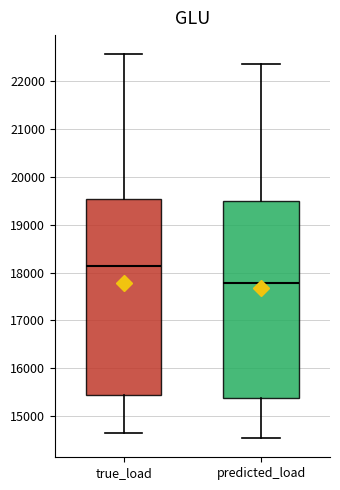

Reading left to right, read every box against the y-axis: the position of its median line, the range the box covers, and the ends of its whiskers. The values are not printed on the chart, so give them approximately, as read against the axis.

true_load: median 18100, box 15400 to 19500, whiskers 14600 to 22600
predicted_load: median 17800, box 15400 to 19500, whiskers 14500 to 22400